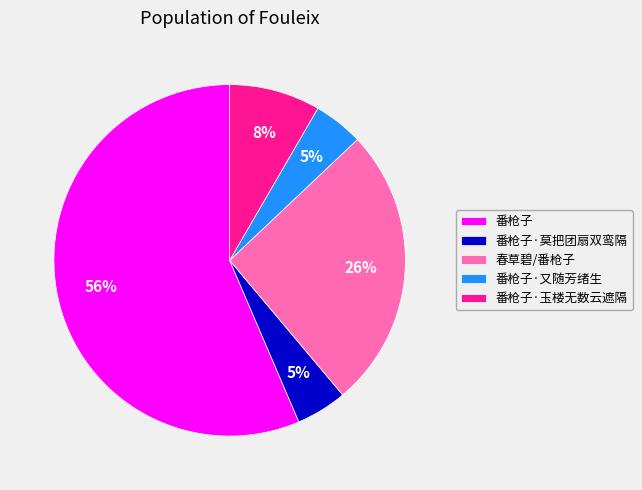

Count the number of slices in the pie.

5